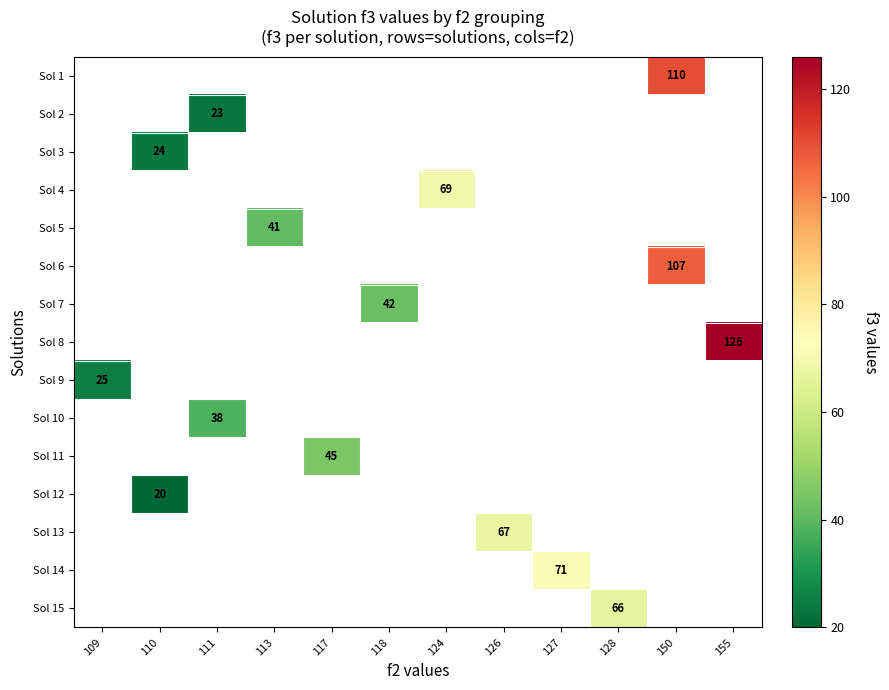

How many categories are shown in the chart?

12